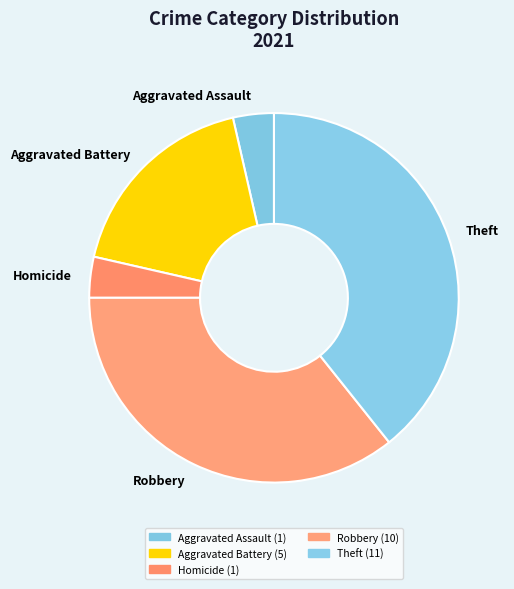

What is the ratio of the value at Aggravated Battery to the value at Homicide?

5.0